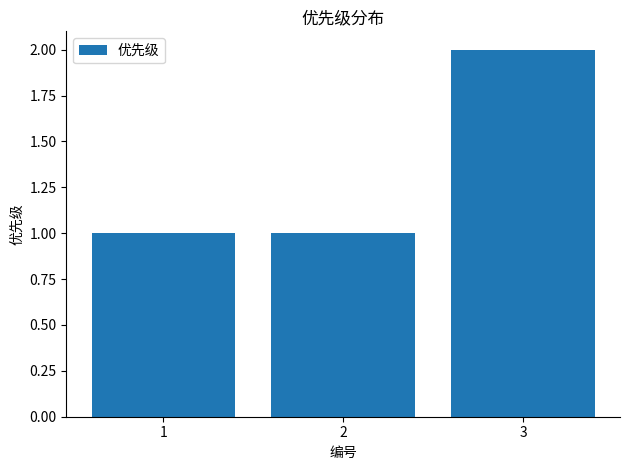

What is the value of the 3rd bar from the left?

2